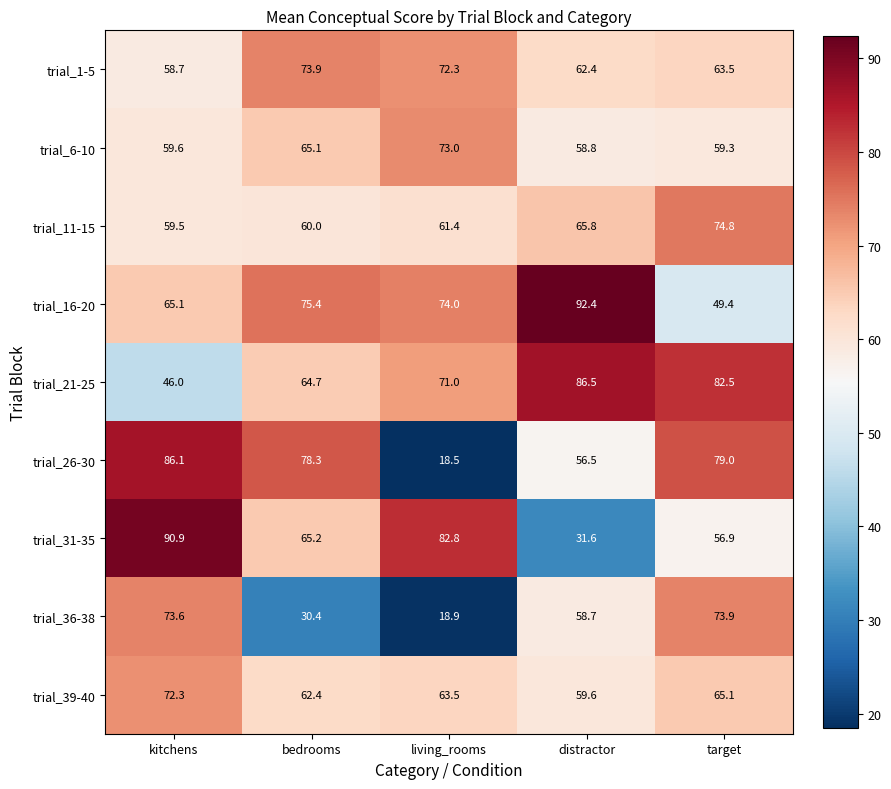

Is it true that trial_1-5 equals 58.7 at kitchens?

True